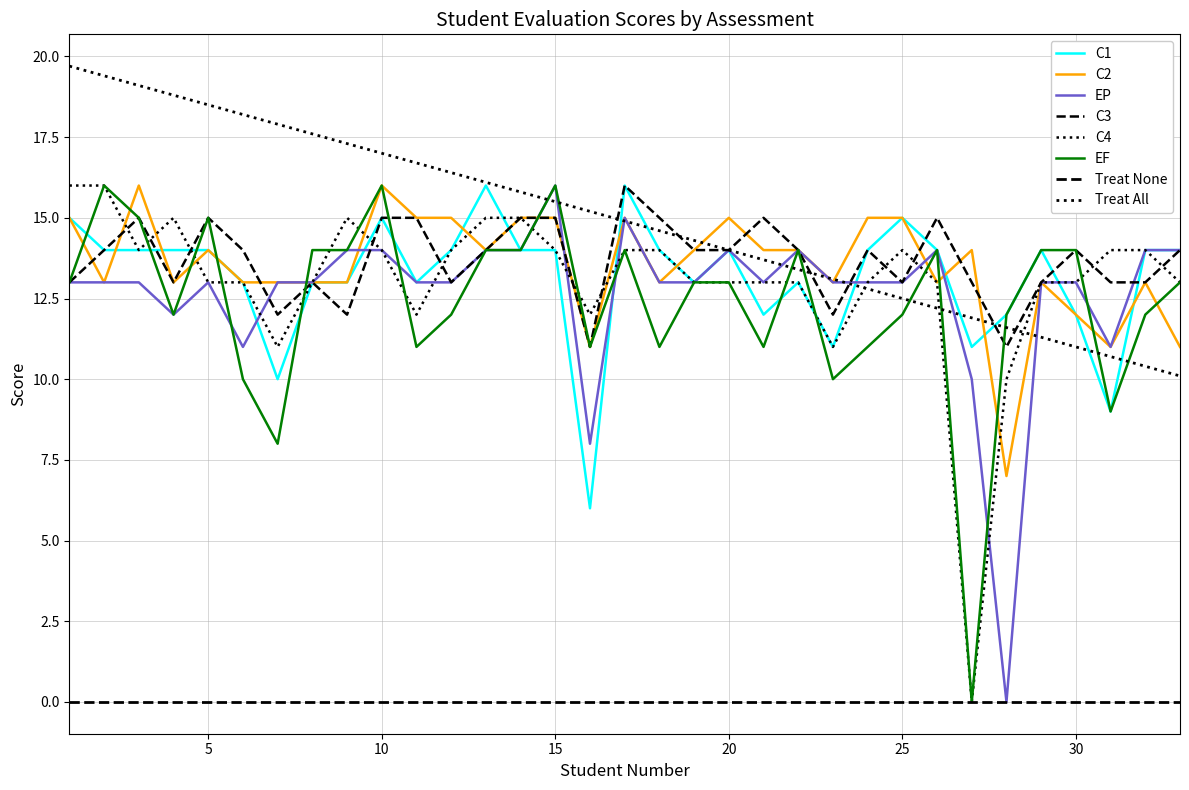

What is the spread (max minus min) of values at 7?

5